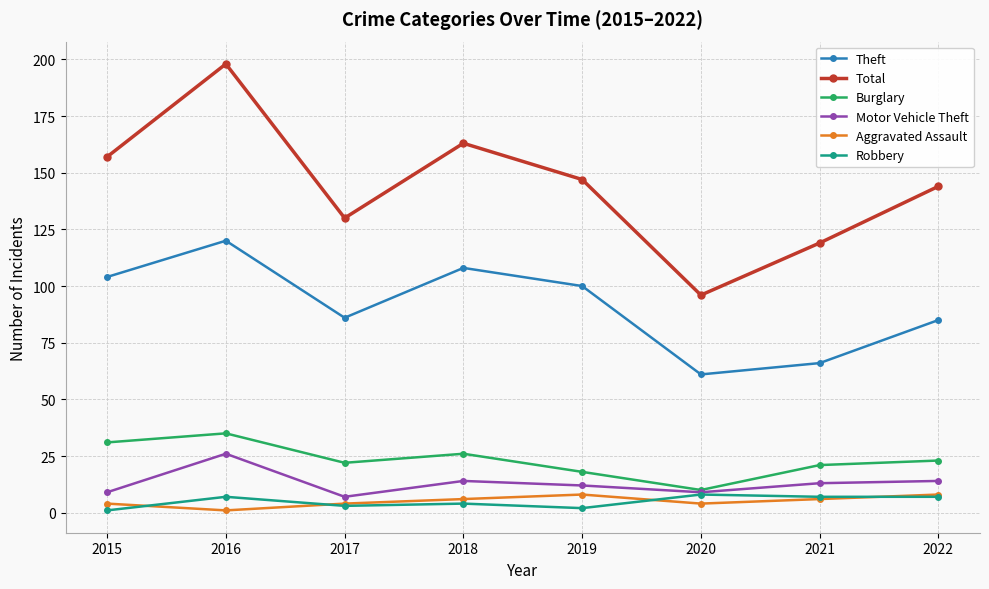

Reading left to right, what are all the values shown in this chart?

Theft: 104	120	86	108	100	61	66	85
Total: 157	198	130	163	147	96	119	144
Burglary: 31	35	22	26	18	10	21	23
Motor Vehicle Theft: 9	26	7	14	12	9	13	14
Aggravated Assault: 4	1	4	6	8	4	6	8
Robbery: 1	7	3	4	2	8	7	7